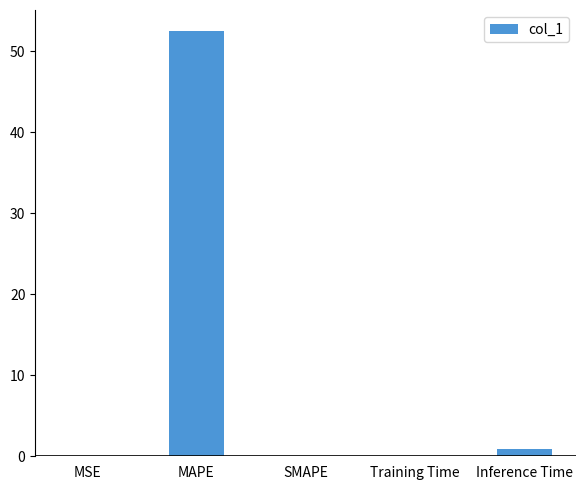

Count the number of categories in the chart.

5